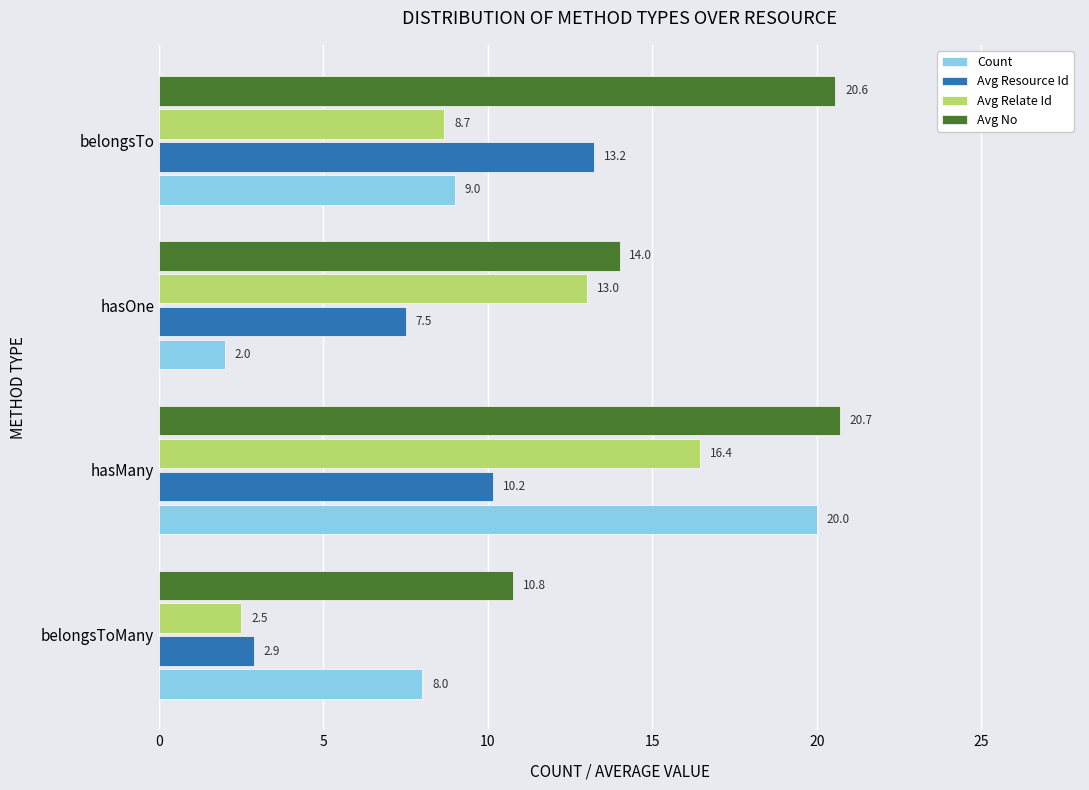

At which category is the sum across all series the highest?

hasMany